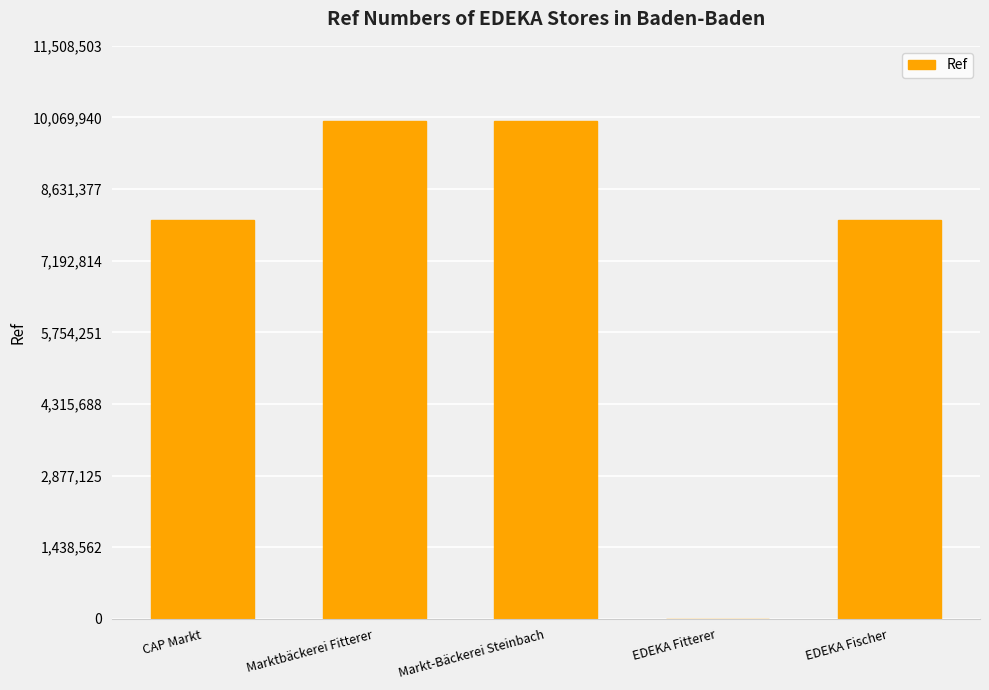

What is the maximum value shown in the chart?

10007394